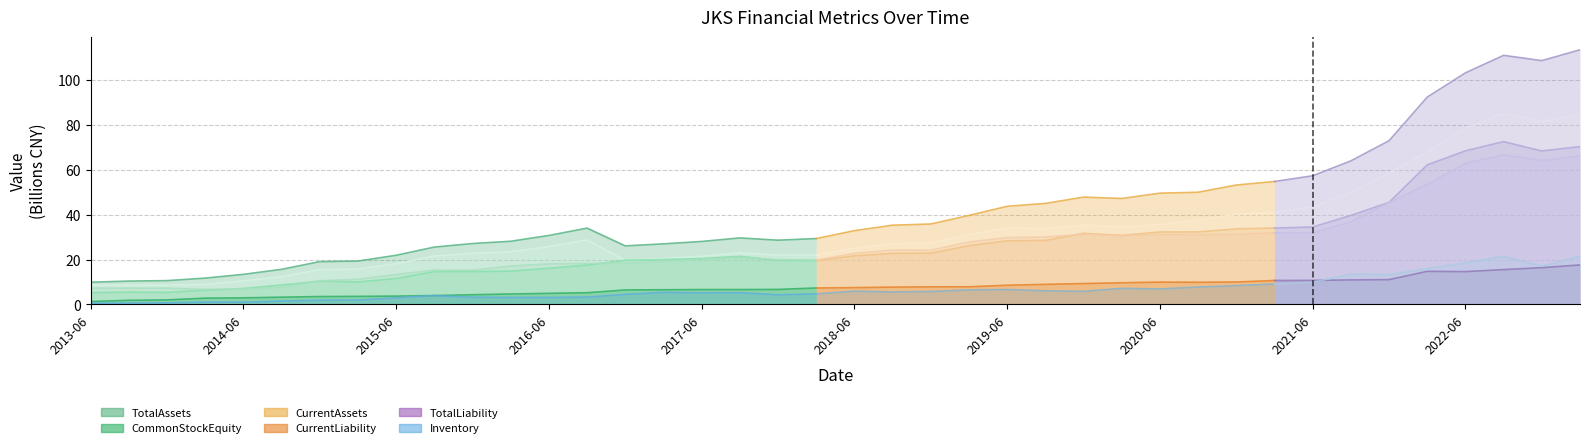

Where is the first local minimum?

14